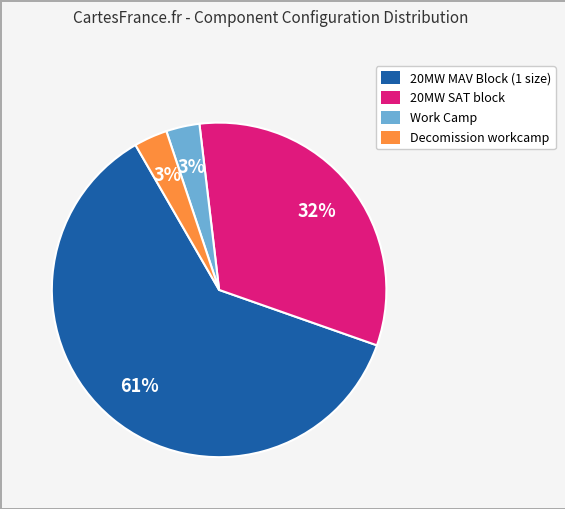

How many slices are in this pie chart?

4